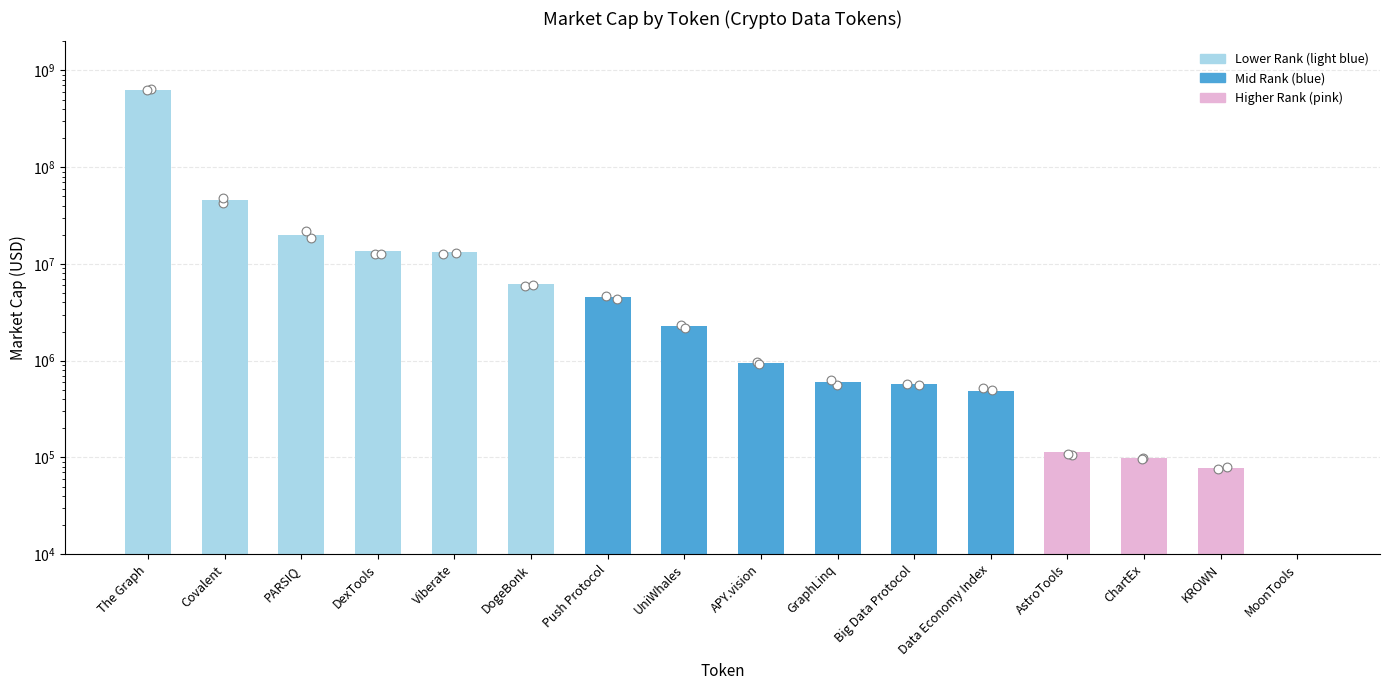

Approximately how many times larger is the value at Data Economy Index compared to UniWhales?

0.2